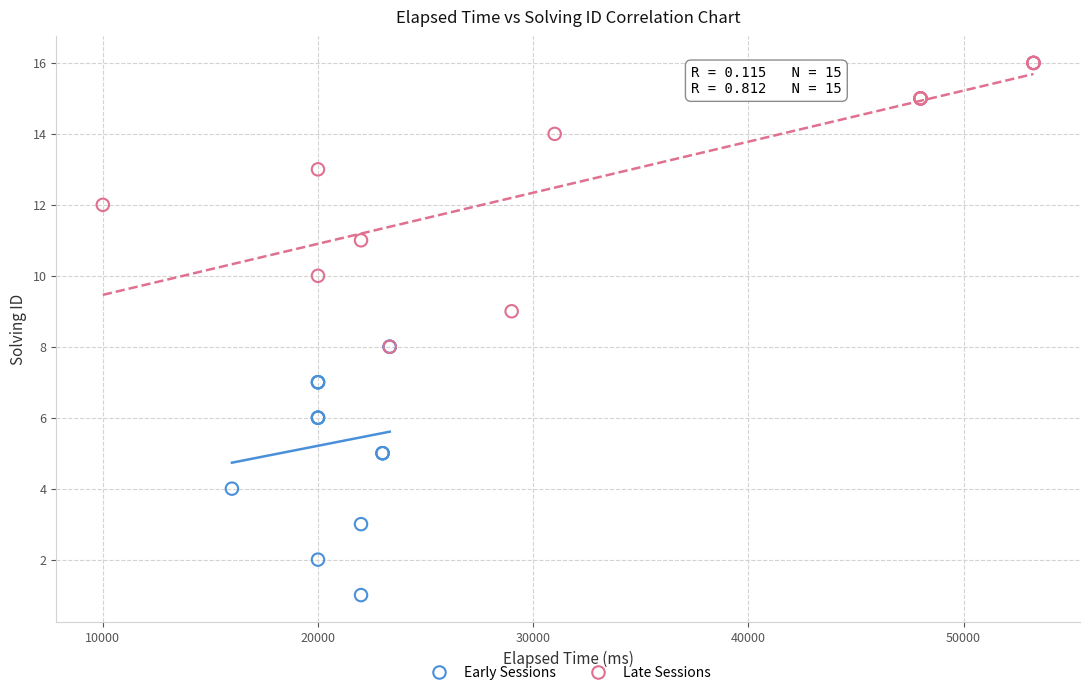

Which series contains the lowest Y value?

Early Sessions